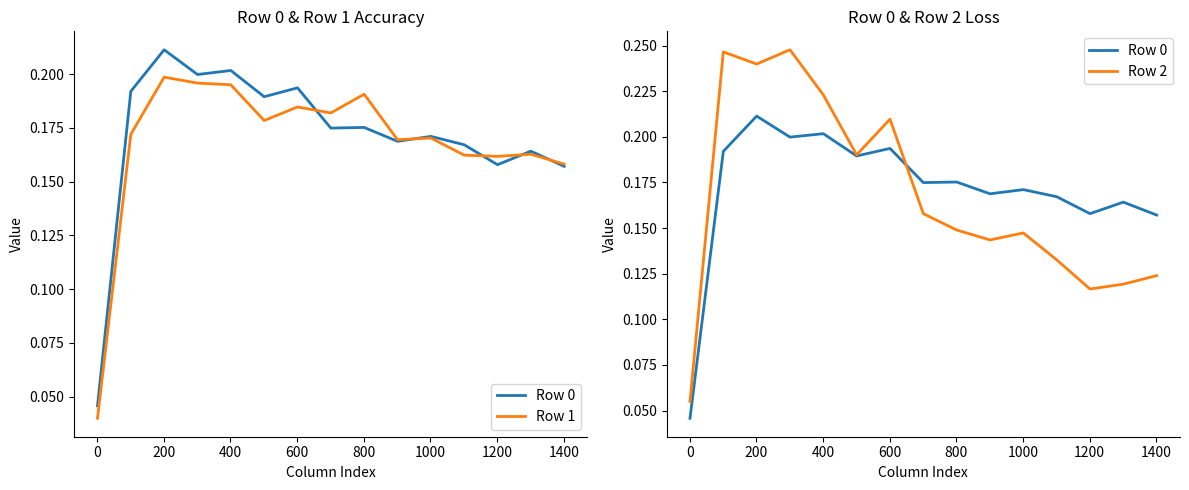

How many categories are shown in the chart?

15